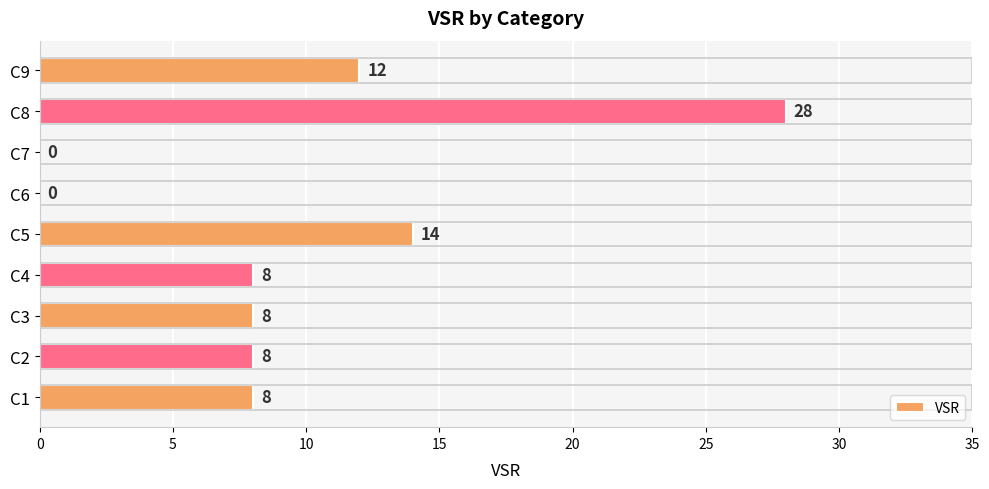

How many values are above zero?

7